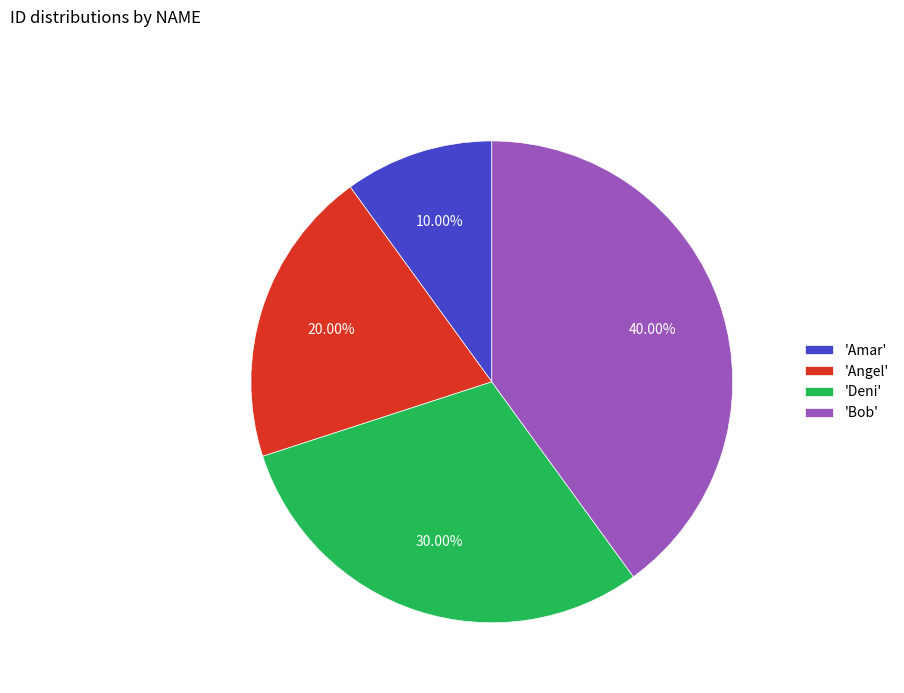

Approximately how many times larger is the value at 'Amar' compared to 'Angel'?

0.5